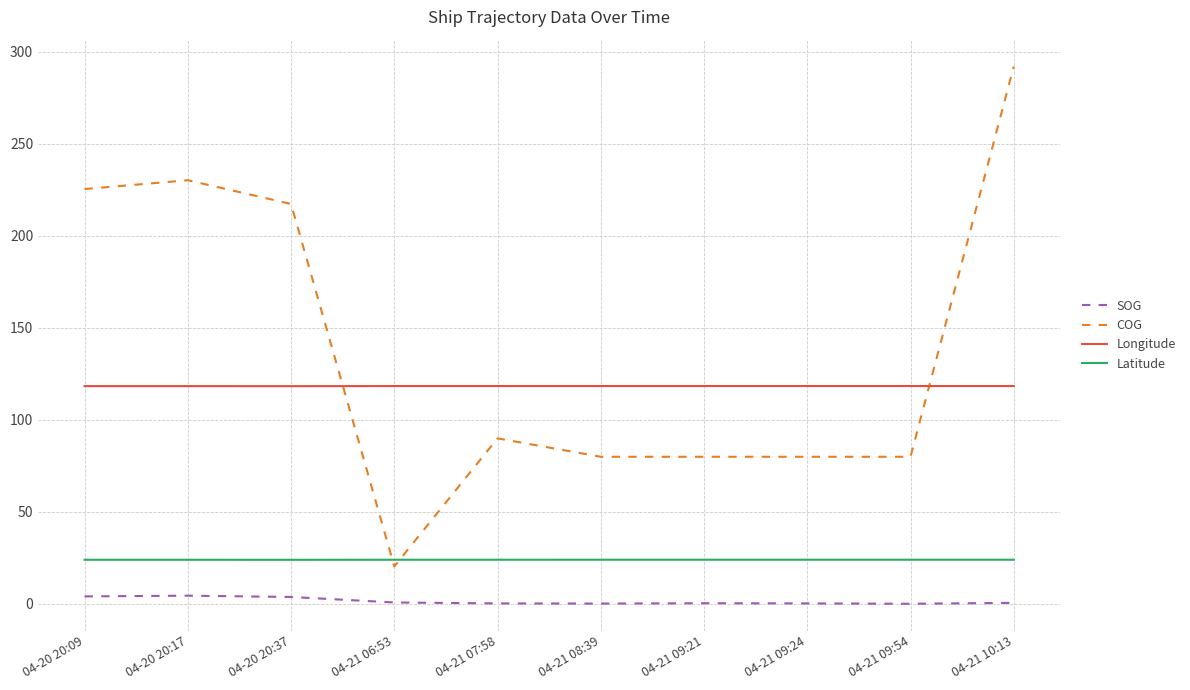

Rank the series by their average value, from lowest to highest.

SOG, Latitude, Longitude, COG